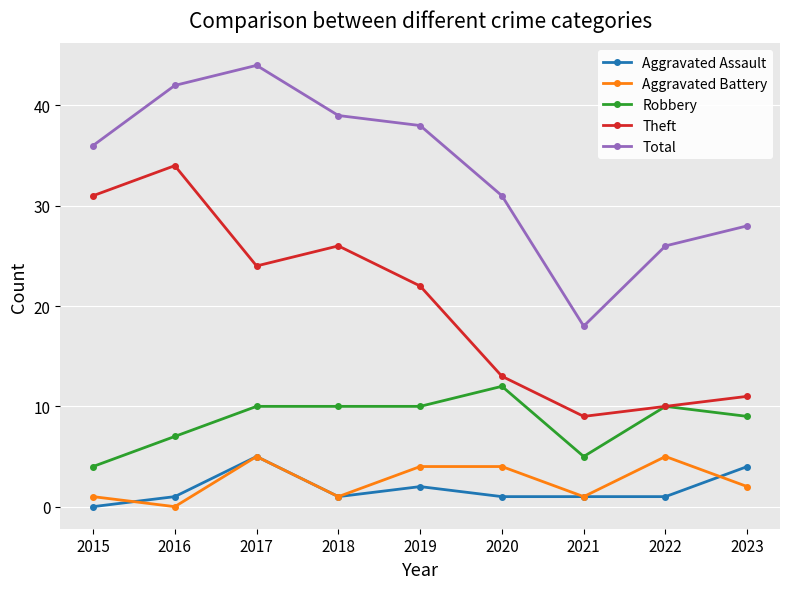

How many distinct data groups are displayed?

5